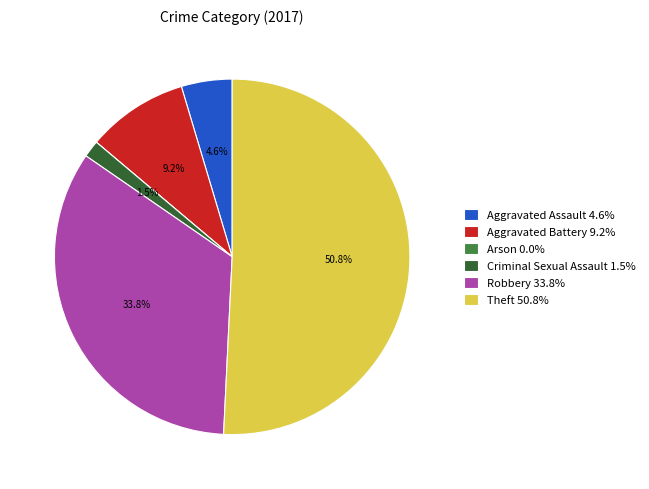

What percentage is NOT represented by Robbery 33.8%?

66.2%